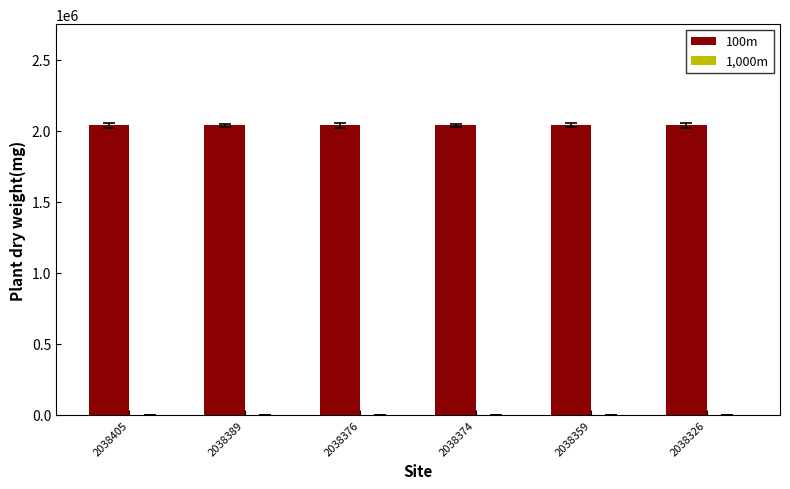

The 100m series shows 2038405 at 2038405. True or false?

True